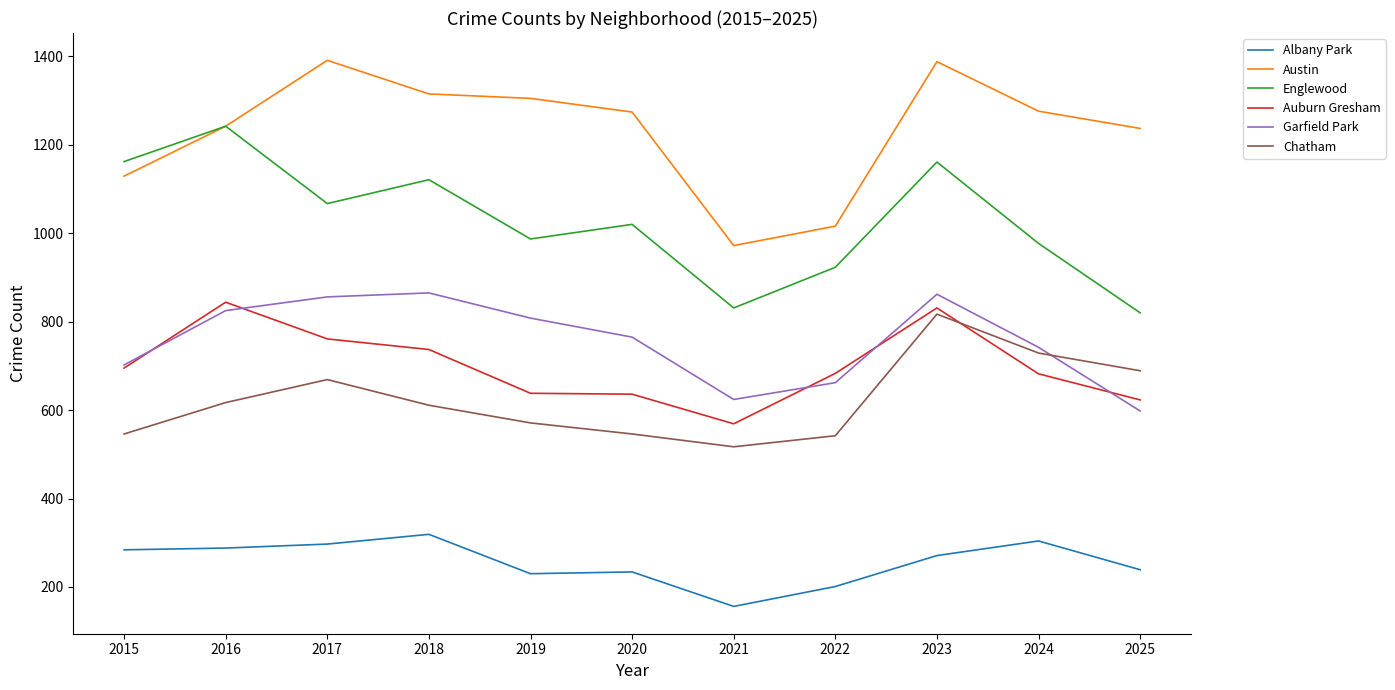

Which series has the largest total across all categories?

Austin